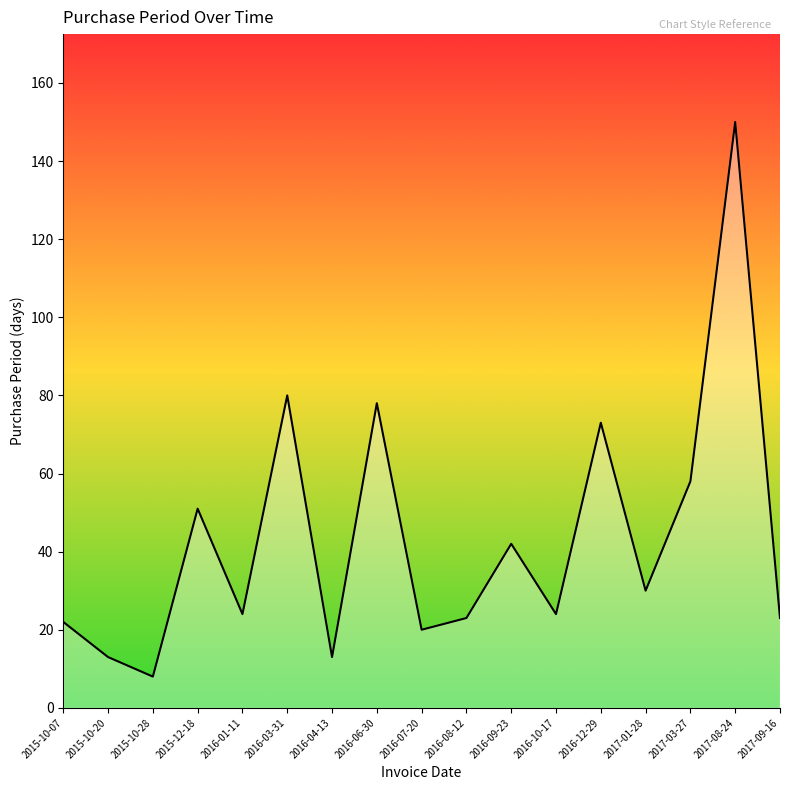

What is the sum of the values at 2015-10-20 and 2016-06-30?

91